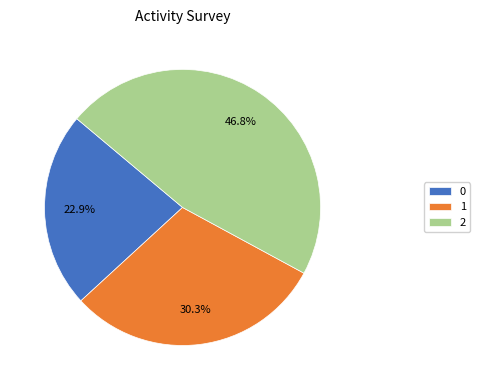

To the nearest percent, what portion does 0 represent?

23%